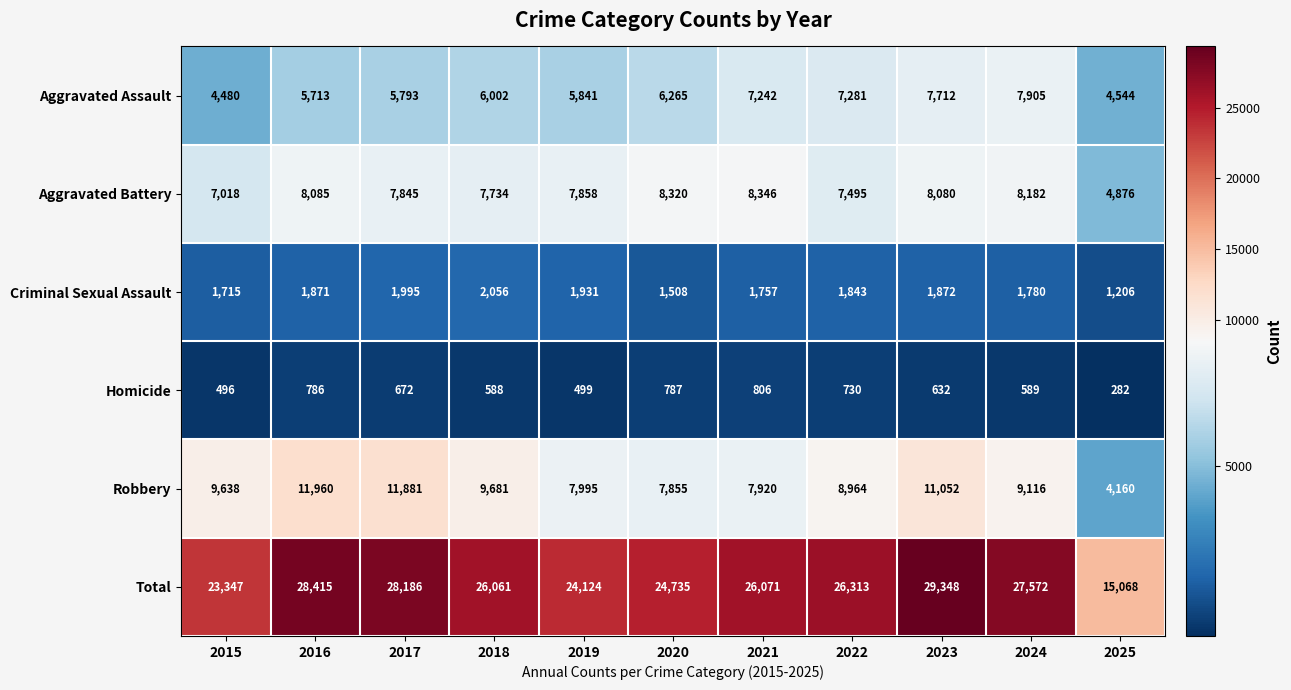

How many data points does each series have?

11